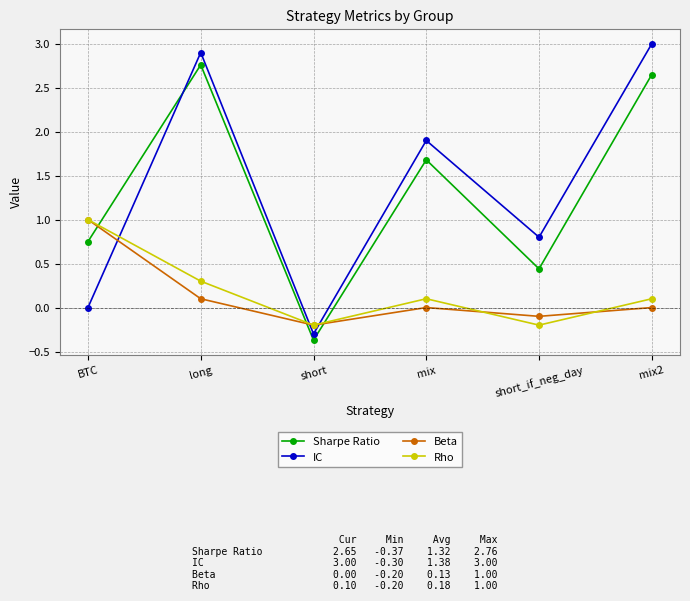

True or false: Rho and Beta cross at least once.

True